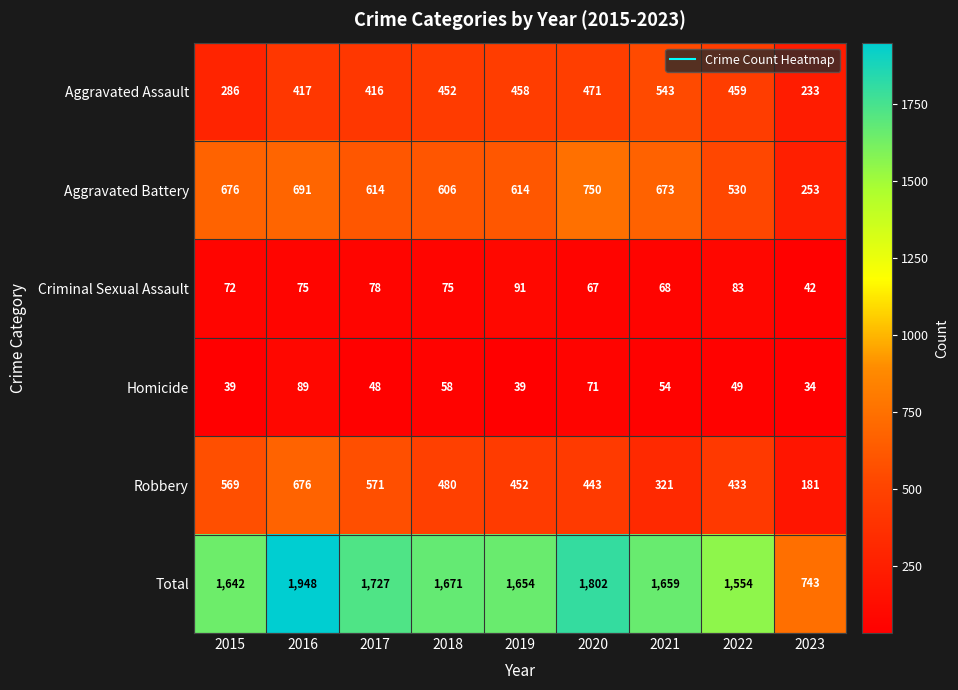

Is it true that Total equals 1554 at 2022?

True